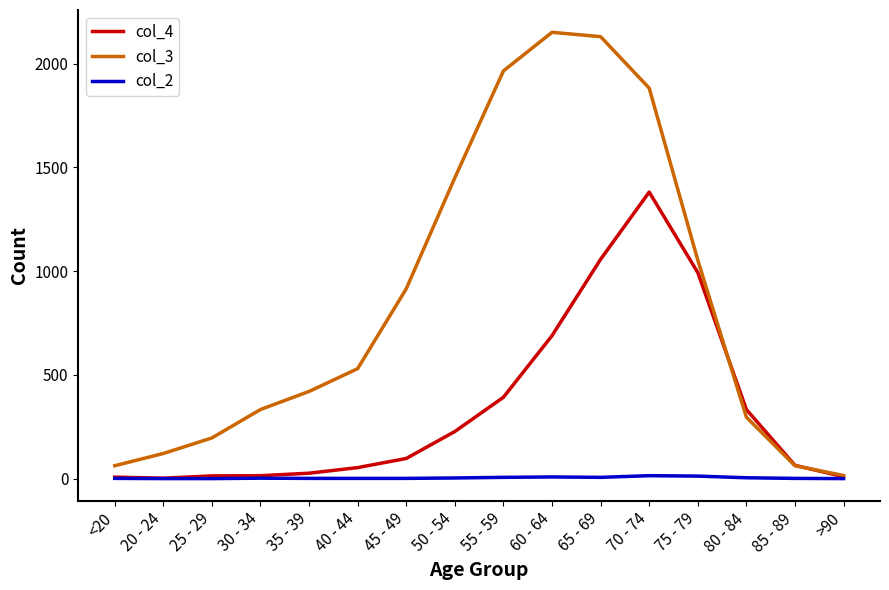

Count the number of categories in the chart.

16